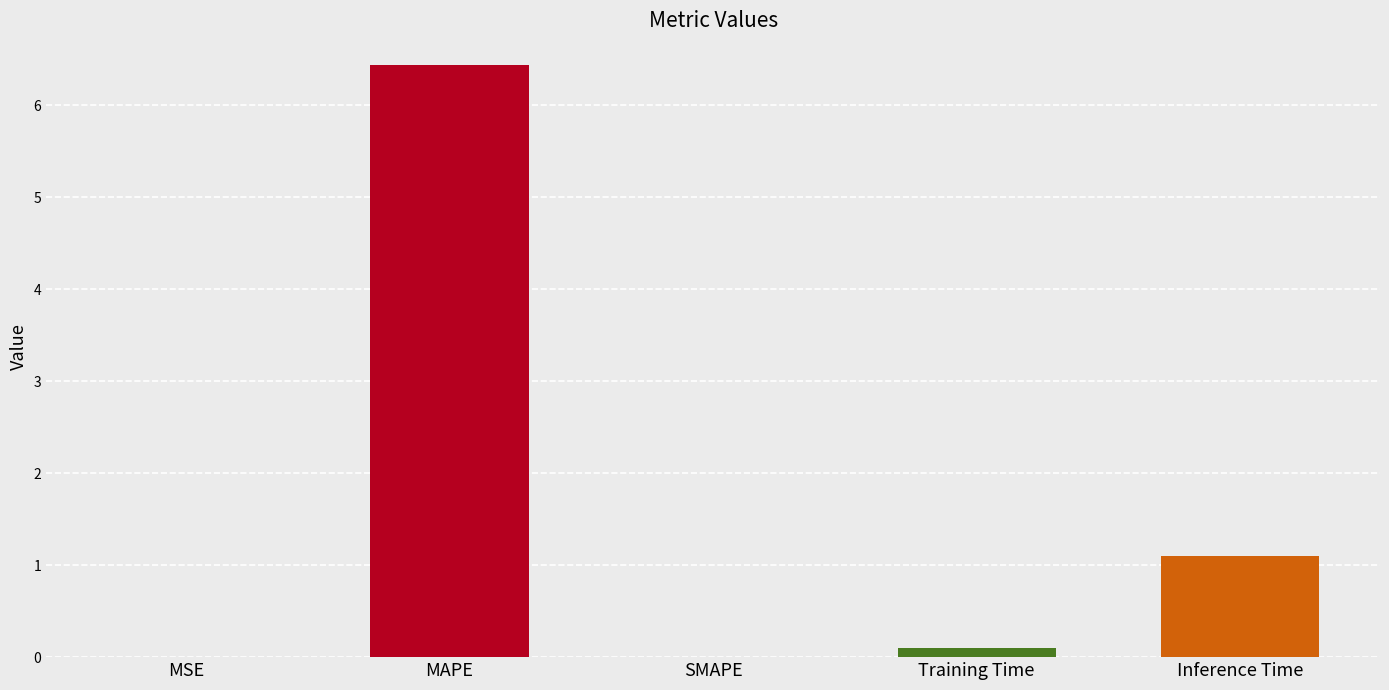

What is the maximum value shown in the chart?

6.4